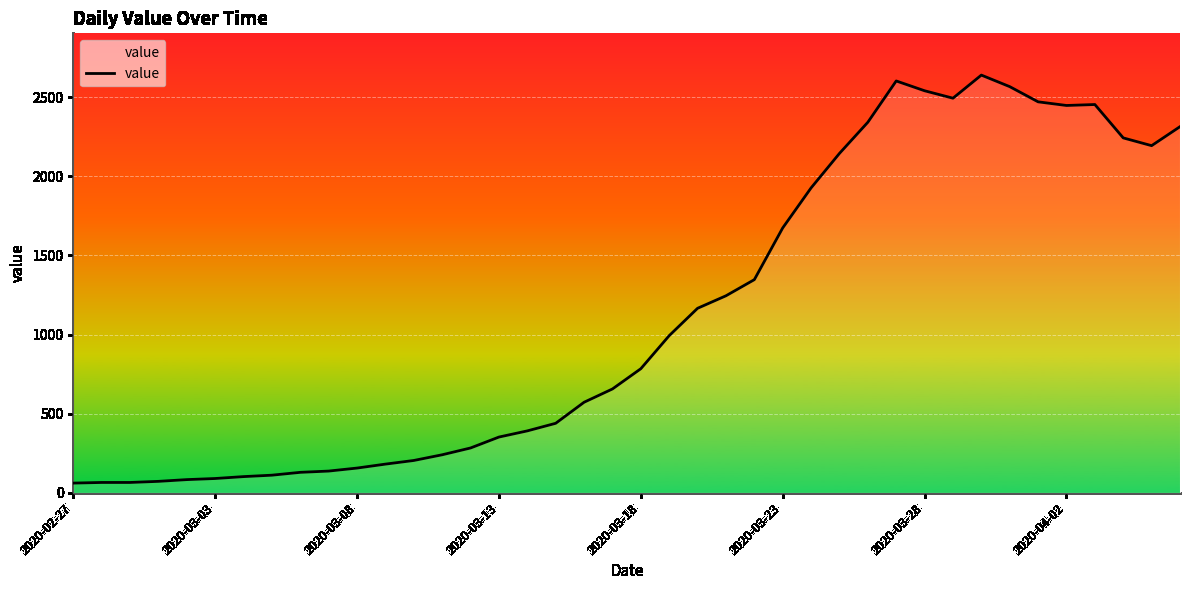

What is the smallest value displayed?

61